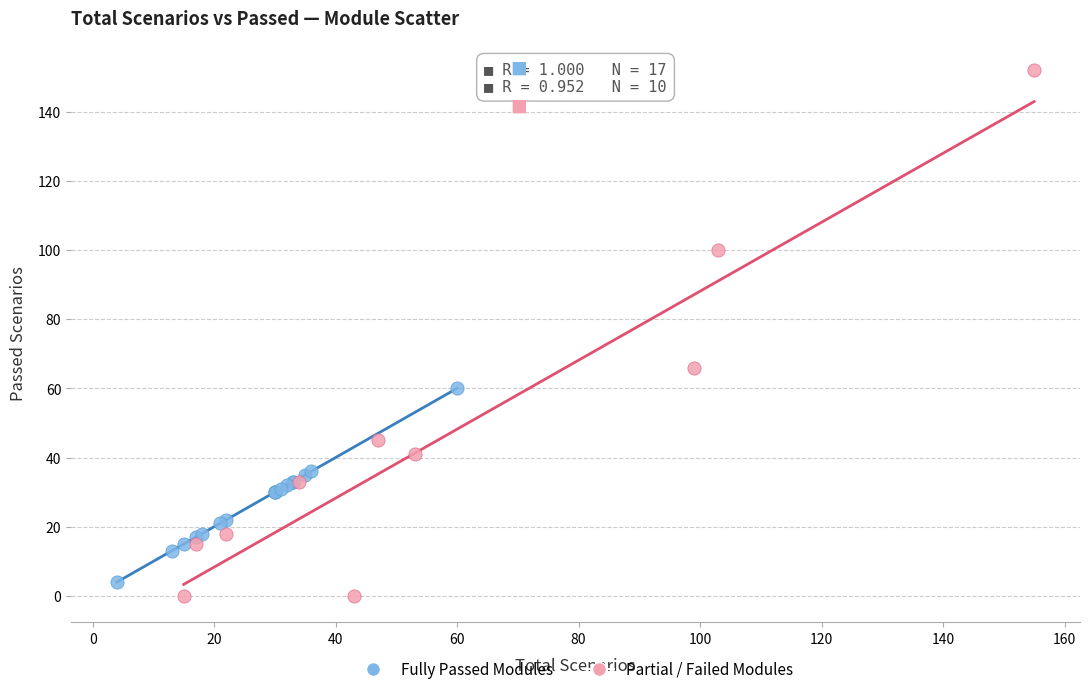

Which series contains the highest Y value?

Partial / Failed Modules